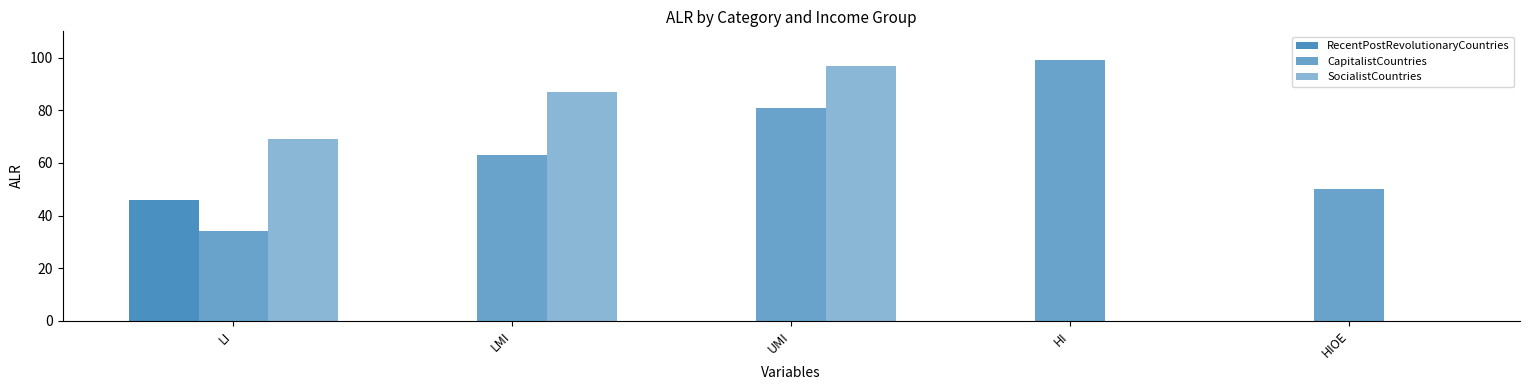

Are the bars grouped side by side (vs. stacked)?

Yes